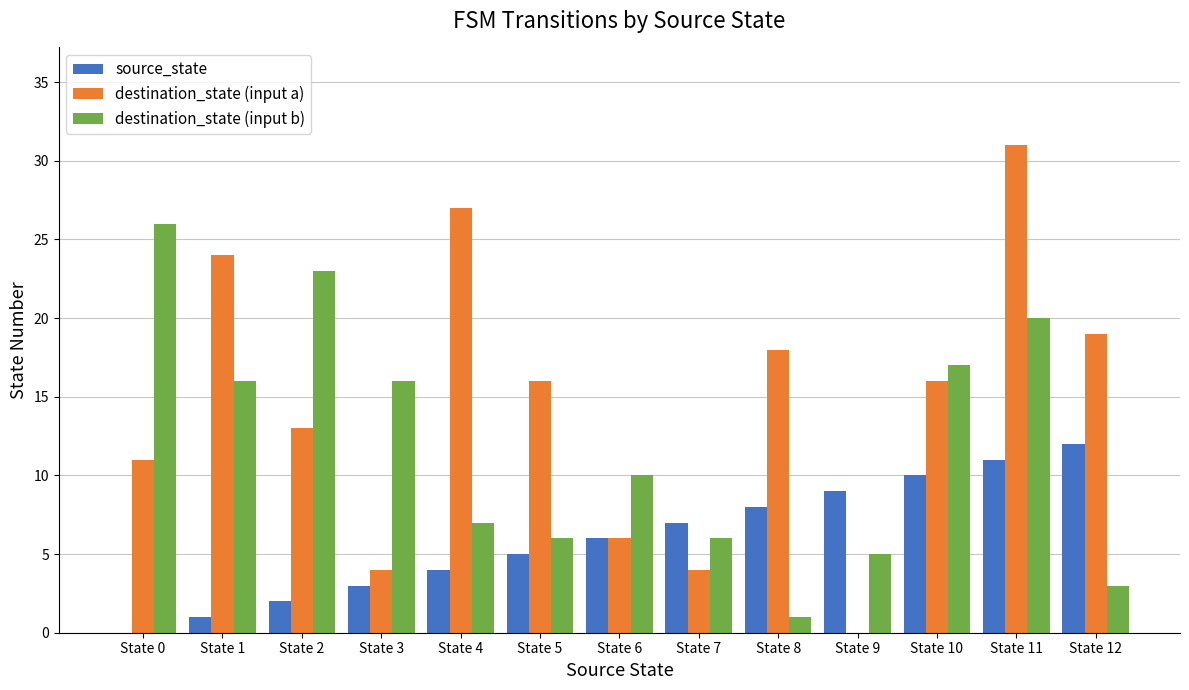

What is the spread (max minus min) of values at State 3?

13